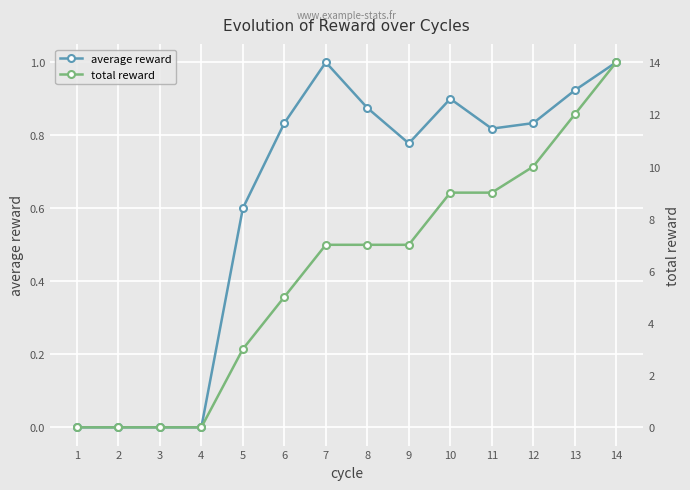

What are all the series names shown in the legend?

average reward, total reward